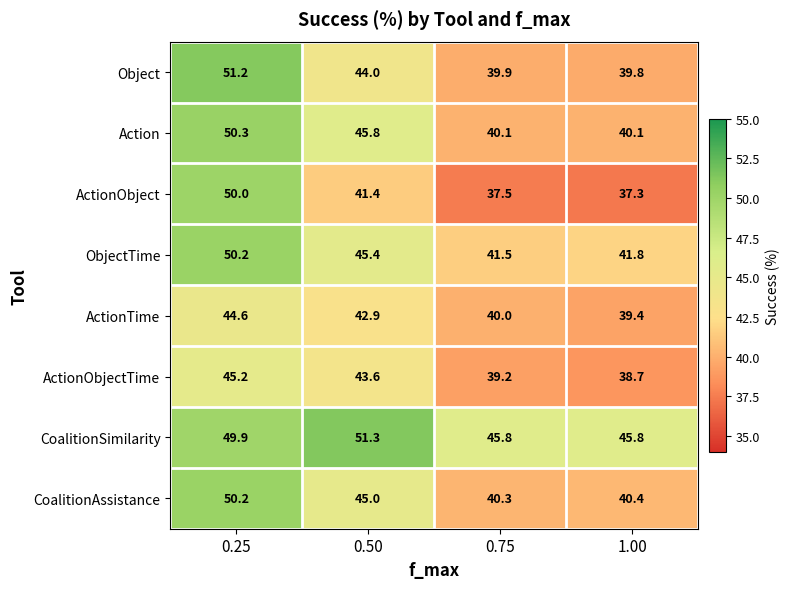

At which label is ActionTime closest to 42?

0.50